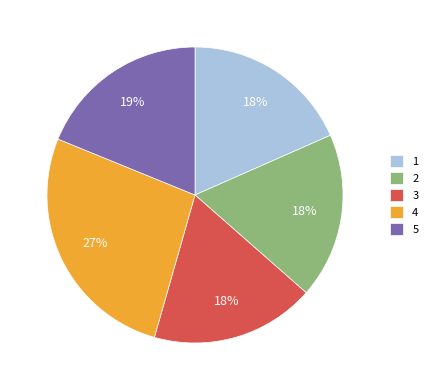

To the nearest percent, what is the combined percentage of 3 and 5?

37%